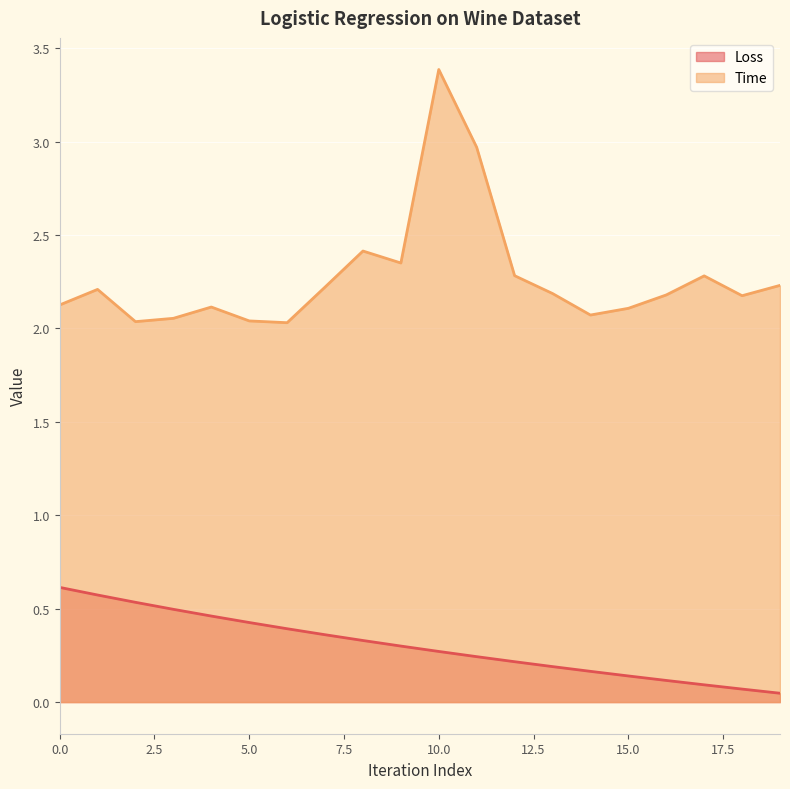

What is the difference between the second highest and minimum values in the Loss series?

0.5